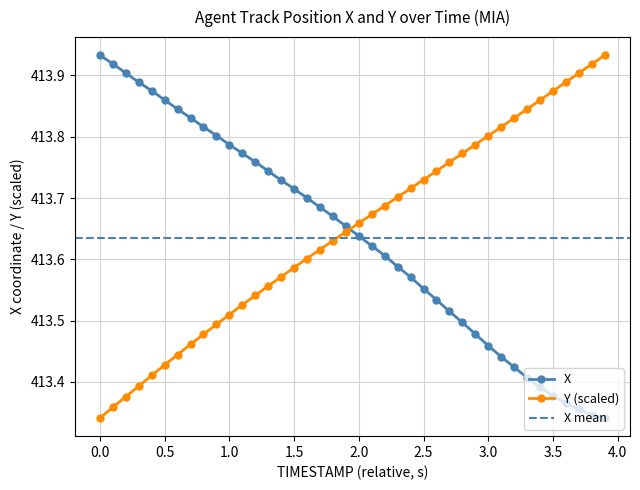

At how many categories does at least one series exceed 413?

40